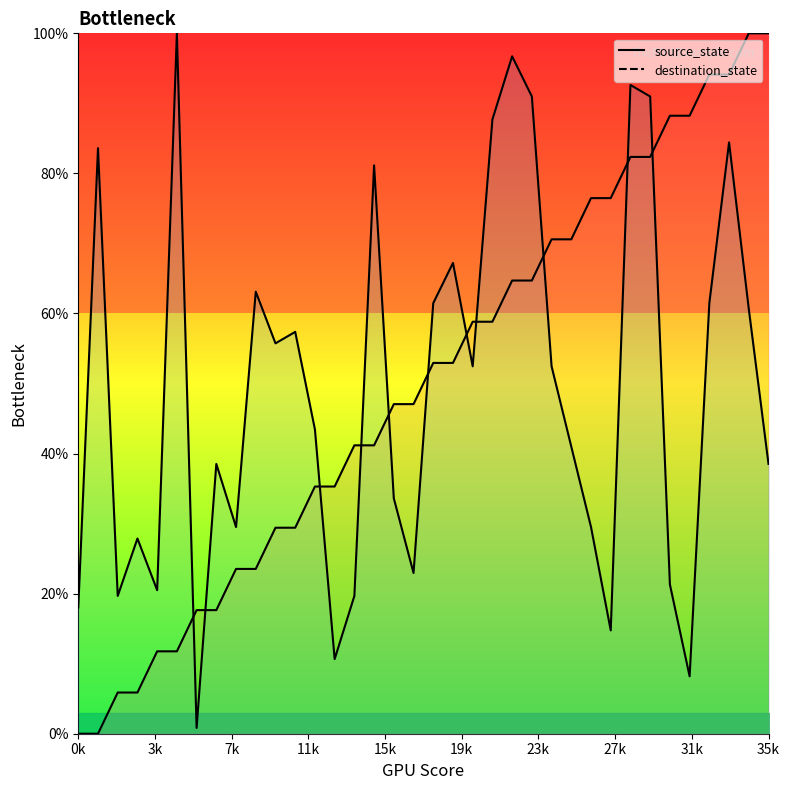

Is the value of destination_state curve at 34 greater than the value of source_state curve at 11?

Yes